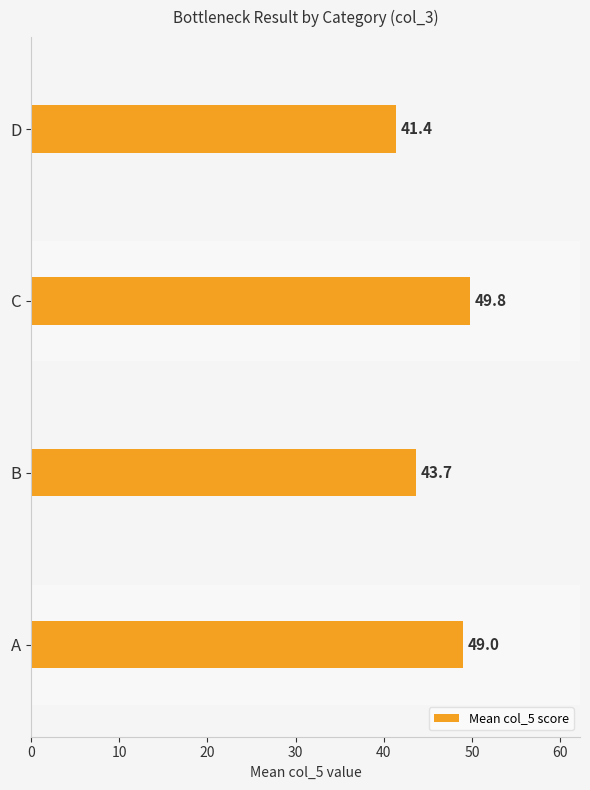

Is it true that the value at D is 28.4?

False